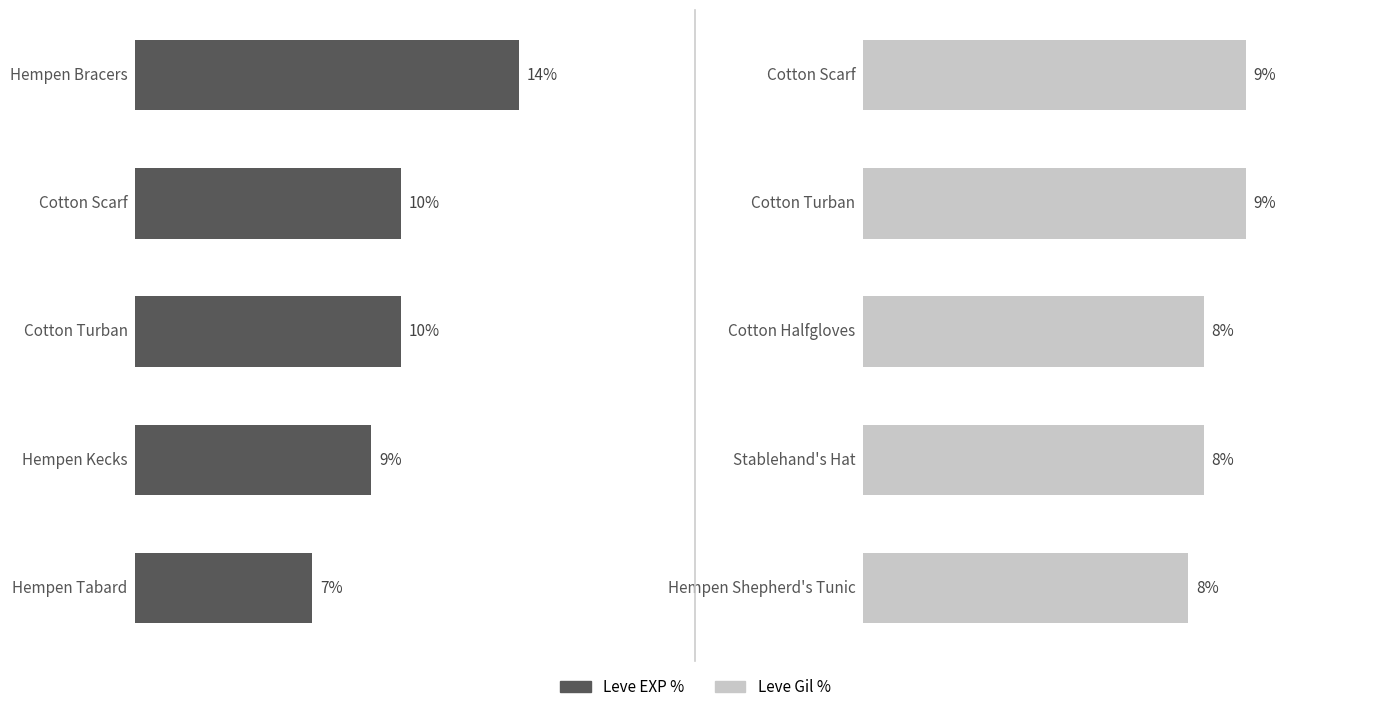

How many data points does each series have?

5